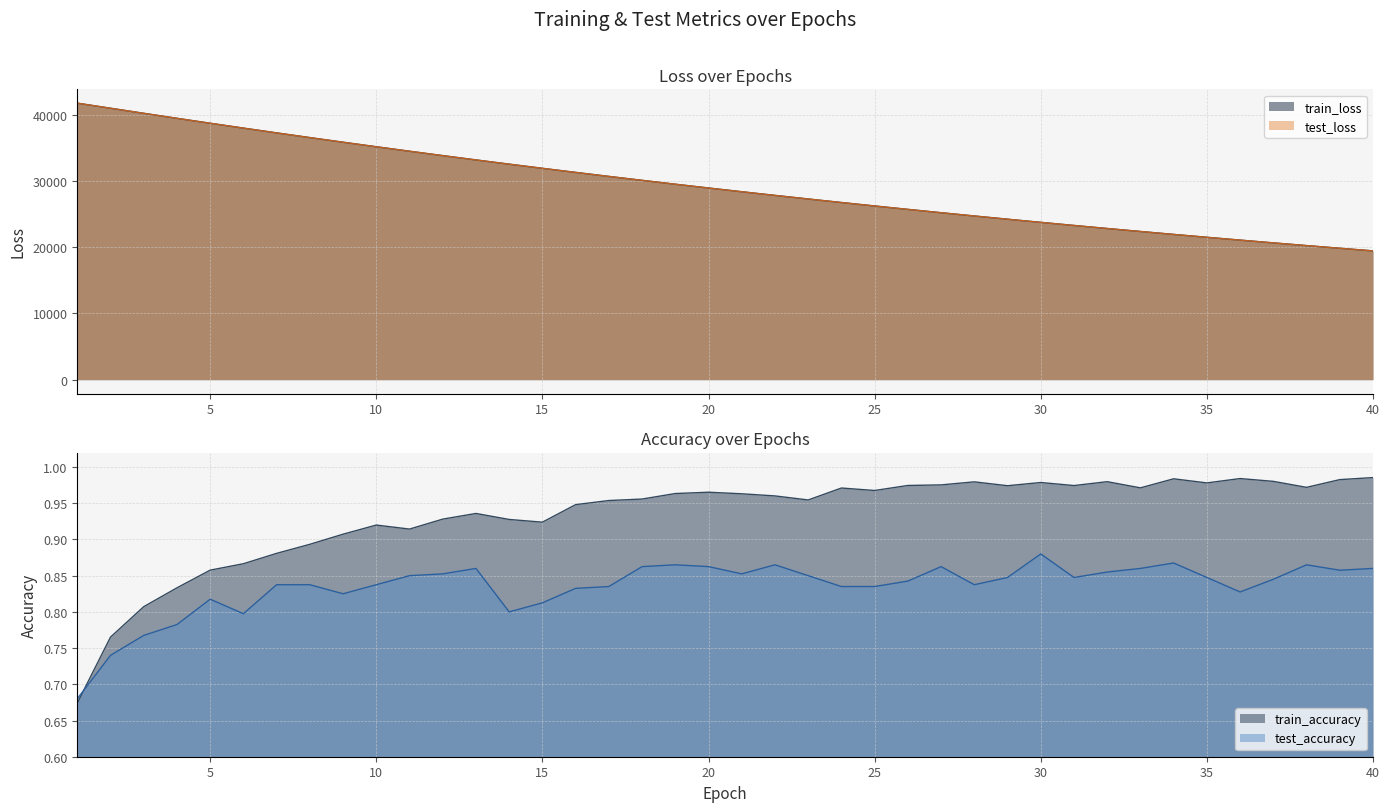

What is the minimum value for train_loss?

19426.3